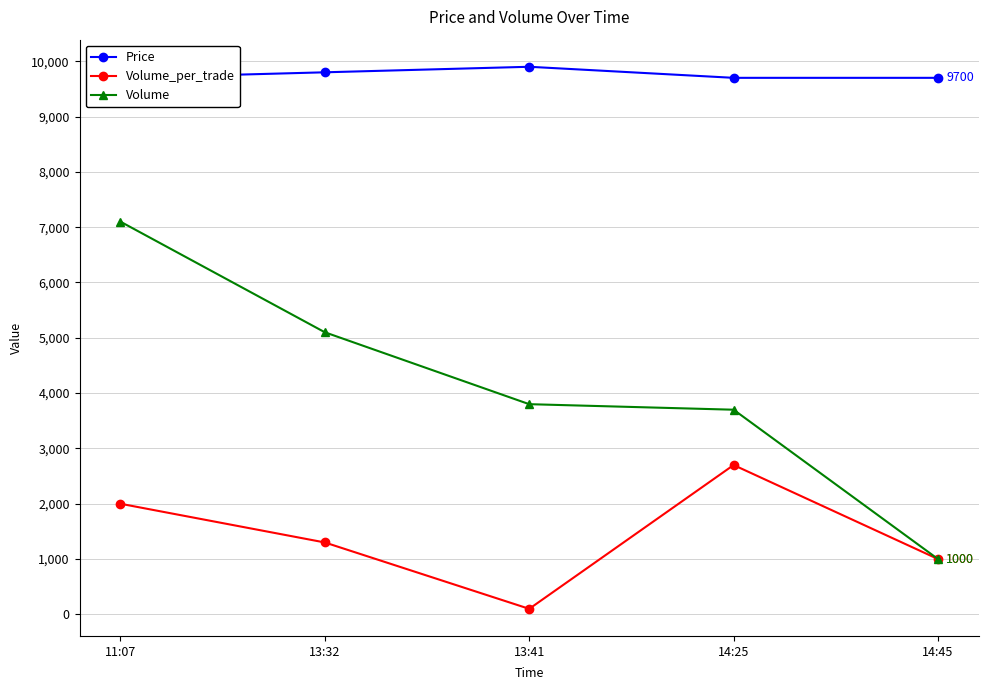

What is the label of the 2nd point from the left?

13:32